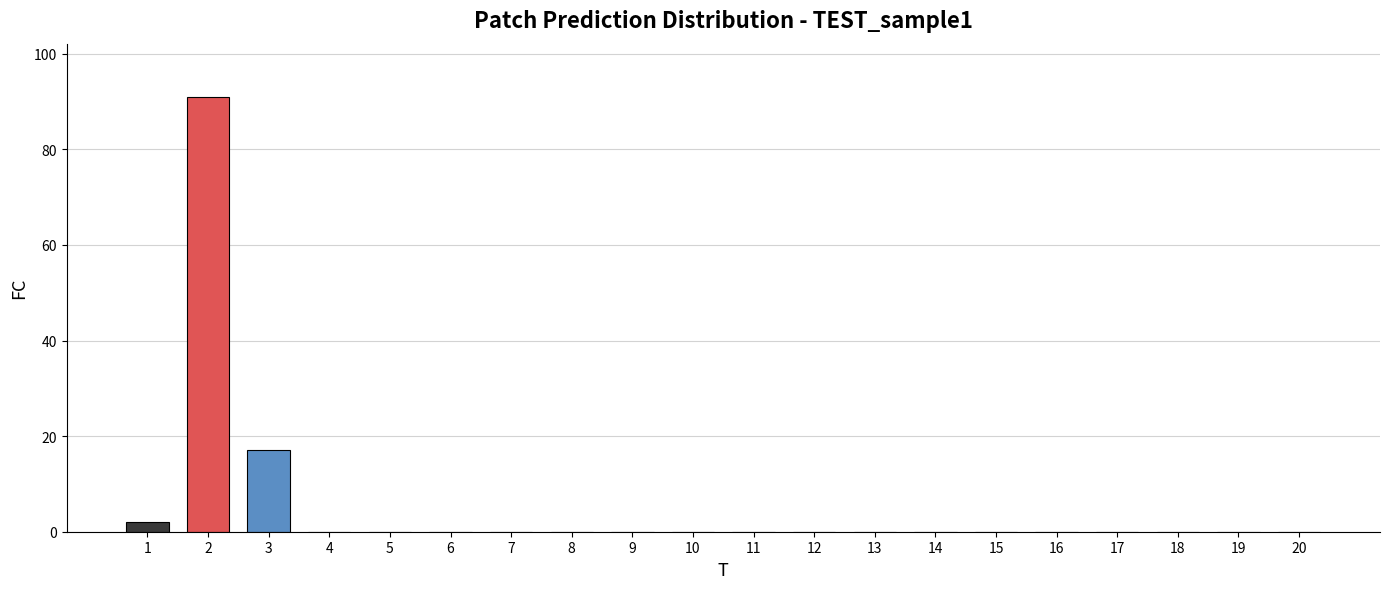

True or false: the data shows 0 at 11.

True